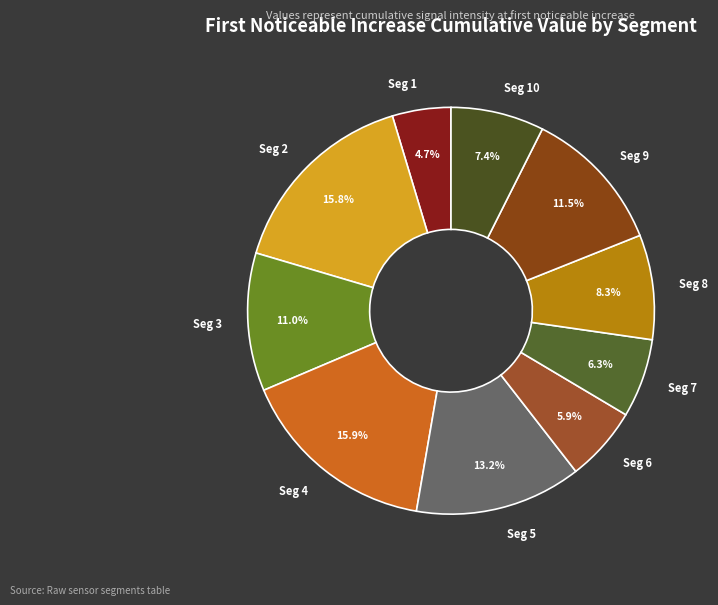

Does Seg 2 account for over 50% of the chart?

No